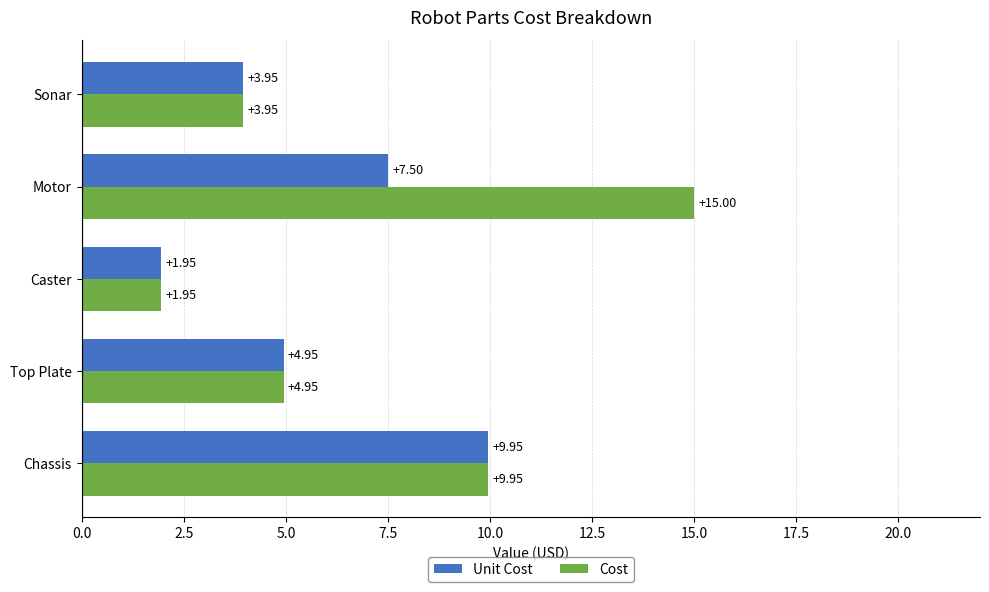

What is the difference between the maximum and minimum values in the Unit Cost series?

8.0